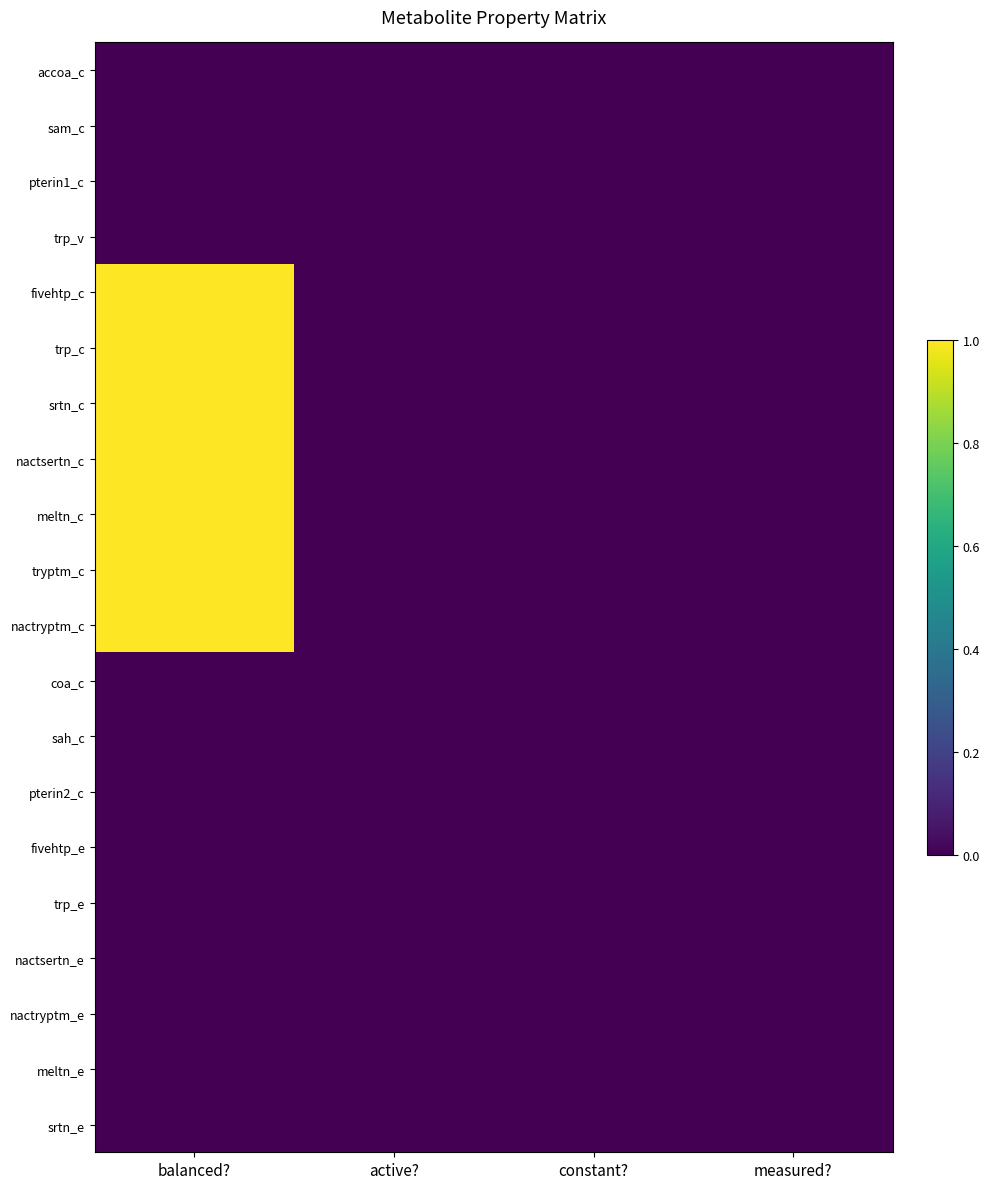

Which has a higher value, balanced? or constant??

balanced?